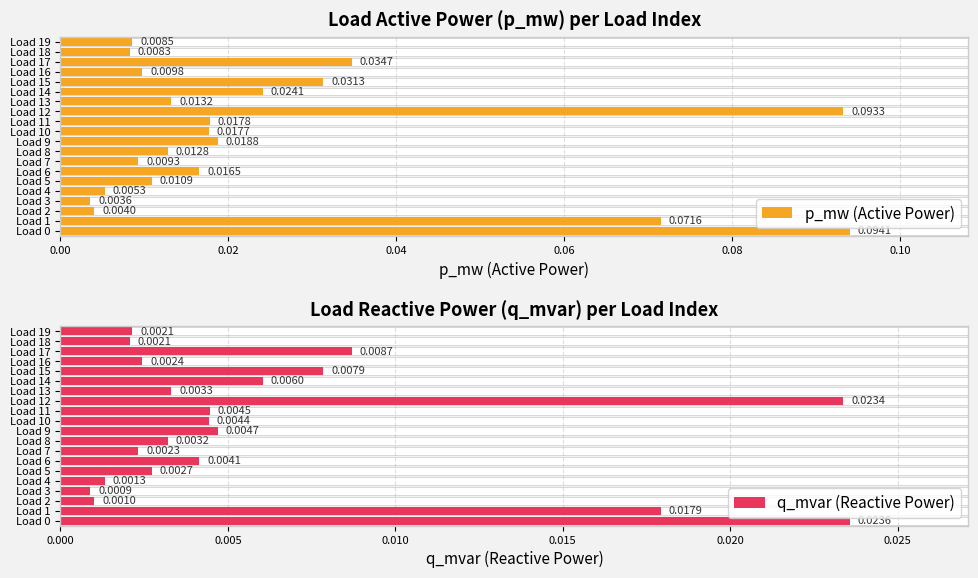

What are all the series names shown in the legend?

p_mw (Active Power), q_mvar (Reactive Power)